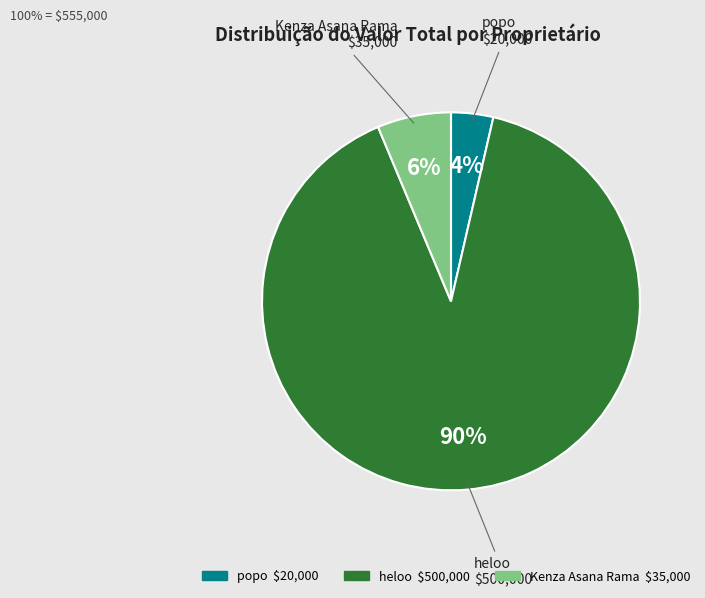

What is the smallest slice in the pie chart?

popo